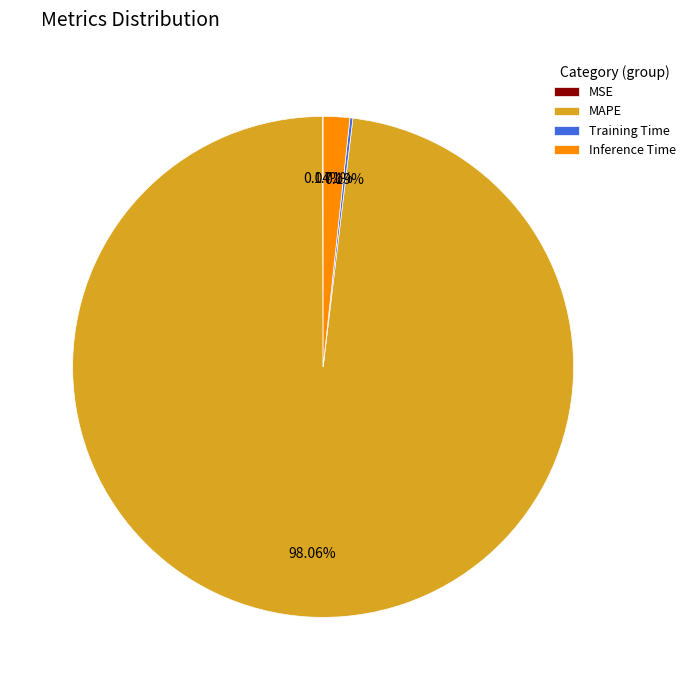

What is the largest slice in the pie chart?

MAPE